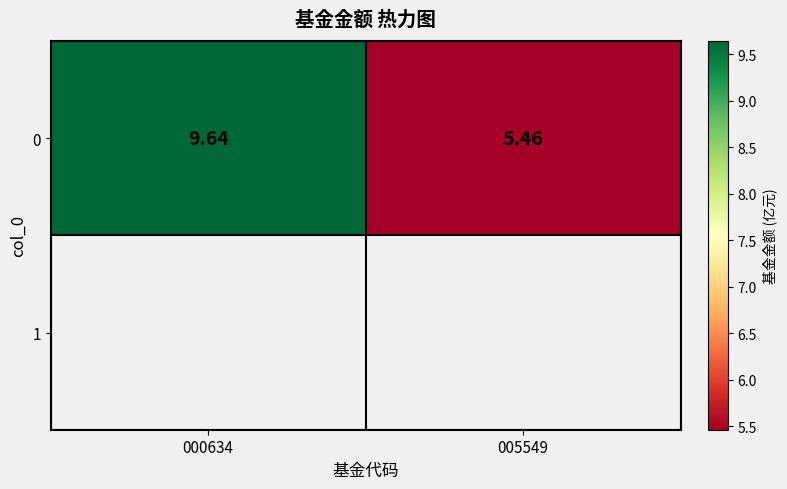

The value at 005549 is 7.2. True or false?

False